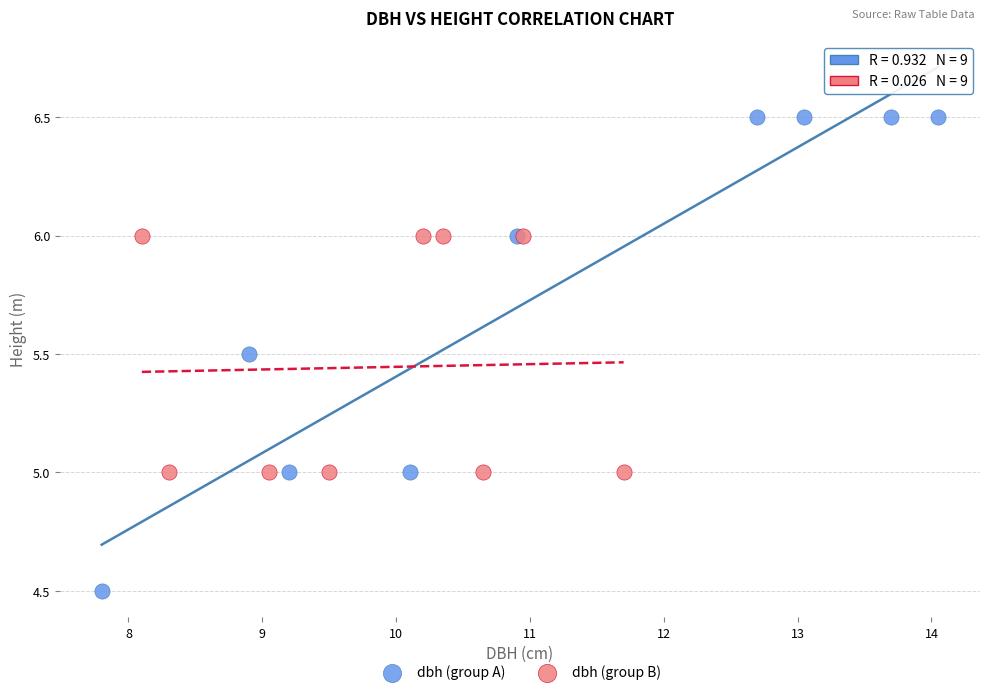

Which series contains the lowest Y value?

dbh (group A)